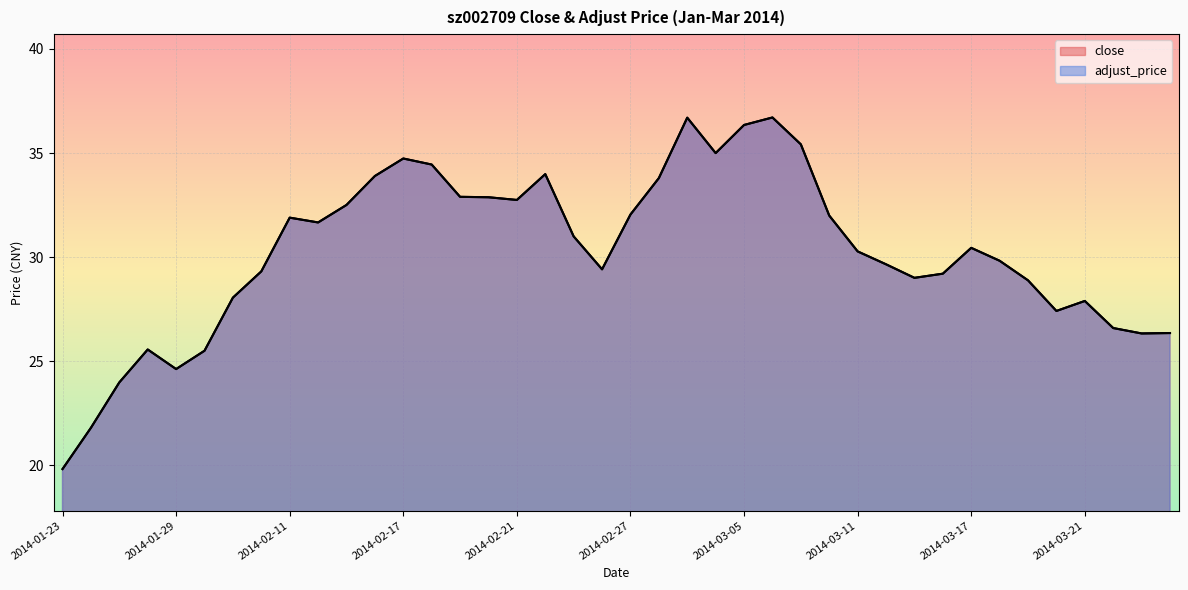

Rank the series by their maximum value, from highest to lowest.

adjust_price, close